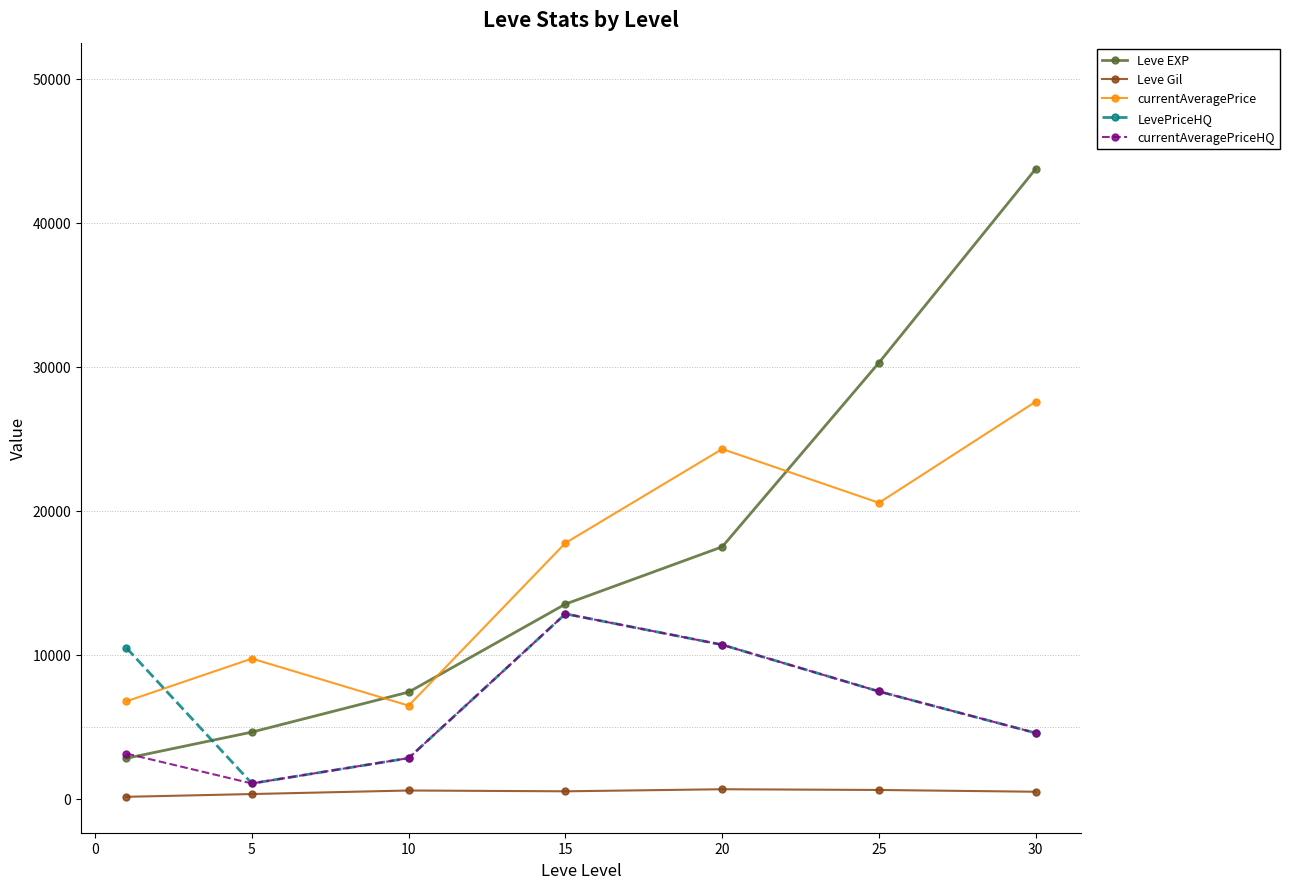

What is the difference between the maximum and minimum values in the LevePriceHQ series?

11777.7